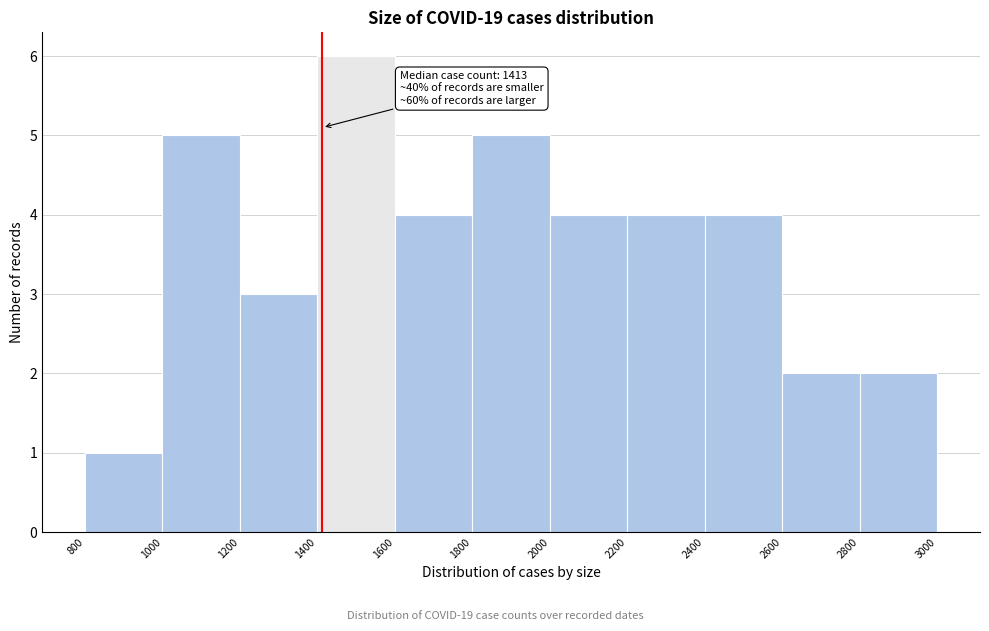

Which range on the x-axis has the tallest bar?

1400 to 1600